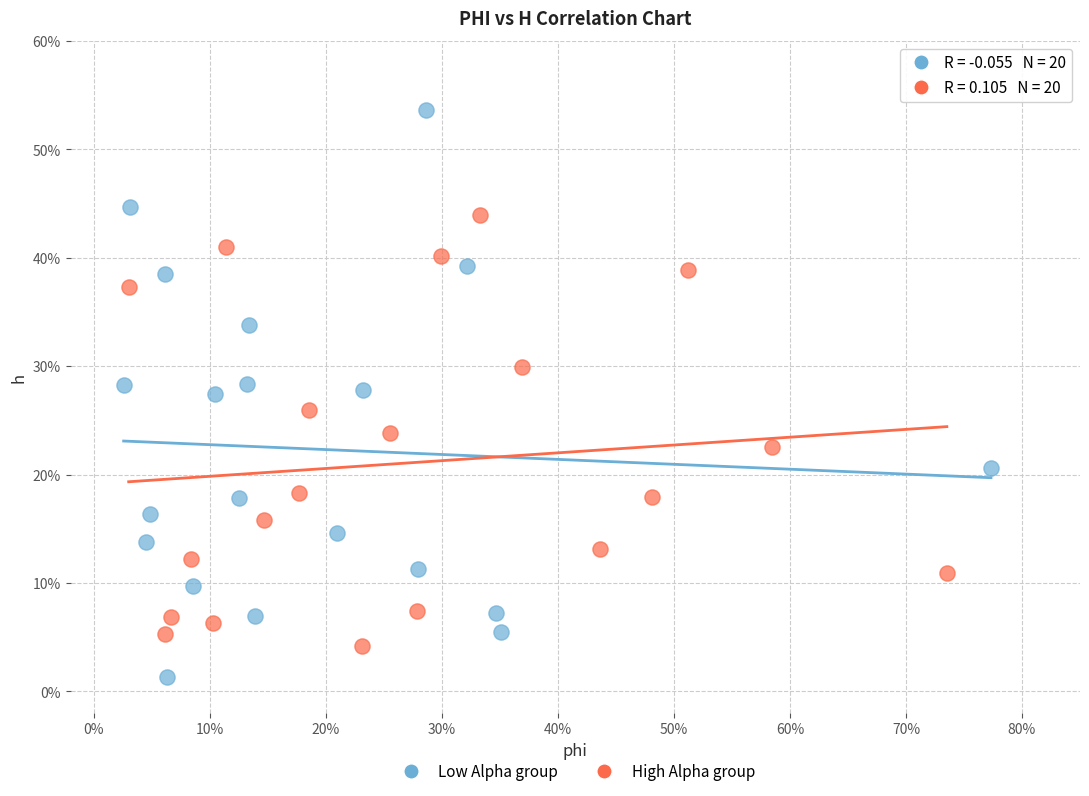

Which series contains the highest Y value?

Low Alpha group